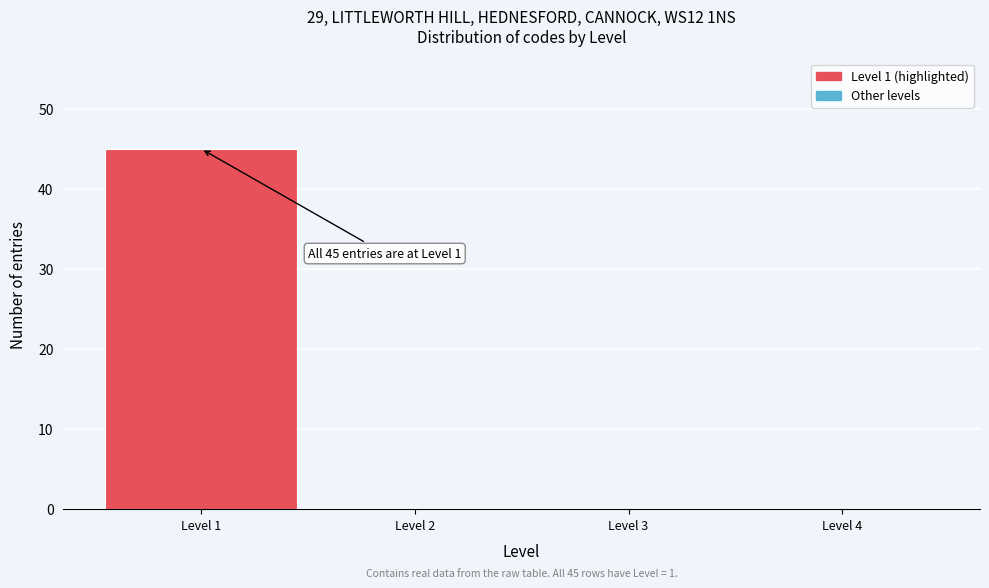

Which range on the x-axis has the tallest bar?

0.5 to 1.5